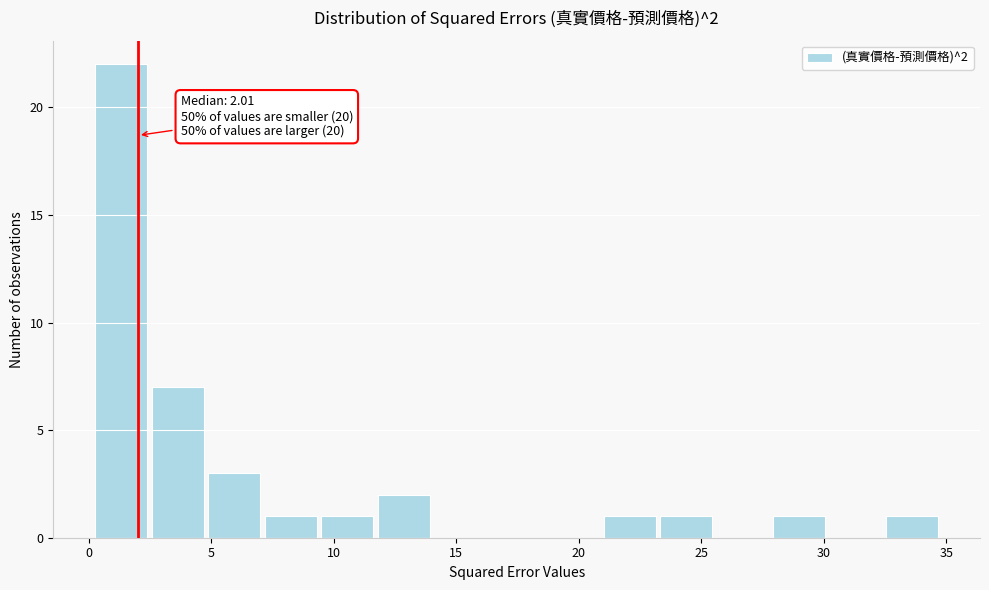

Which range on the x-axis has the tallest bar?

0.0 to 2.5